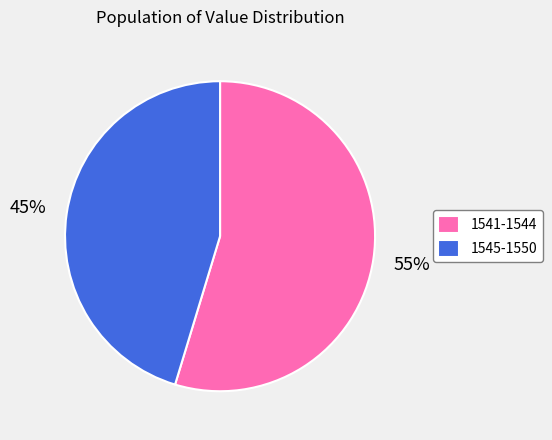

Which category accounts for the majority?

1541-1544